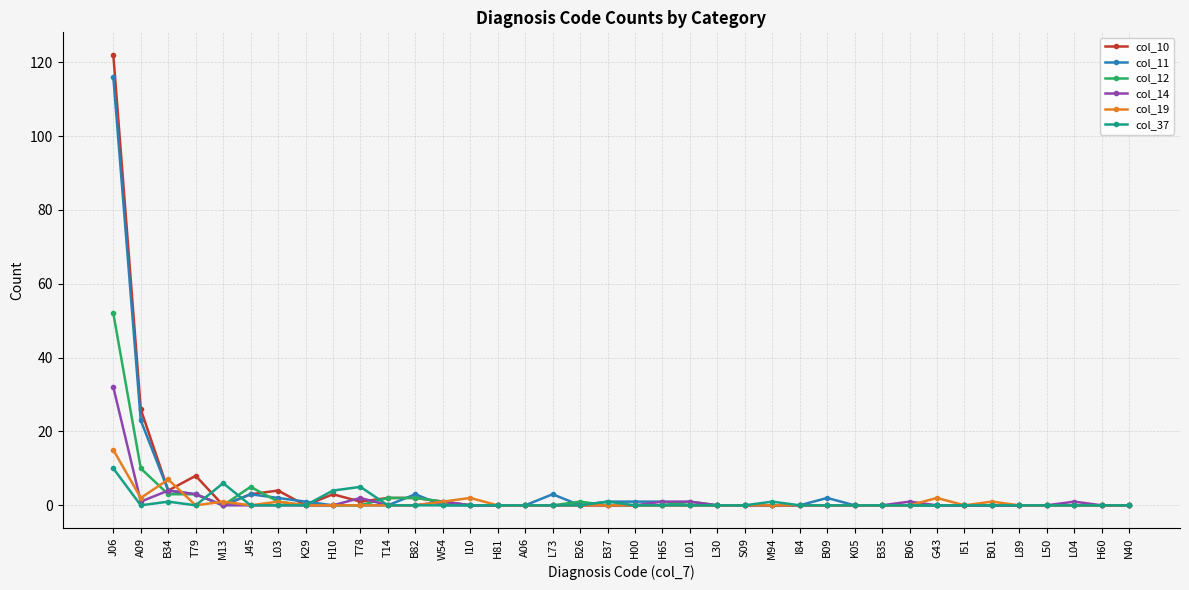

What are all the series names shown in the legend?

col_10, col_11, col_12, col_14, col_19, col_37